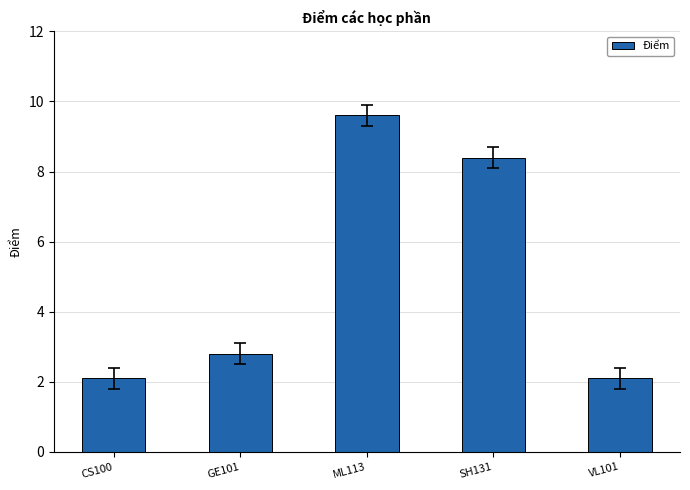

Does the chart contain any negative values?

No